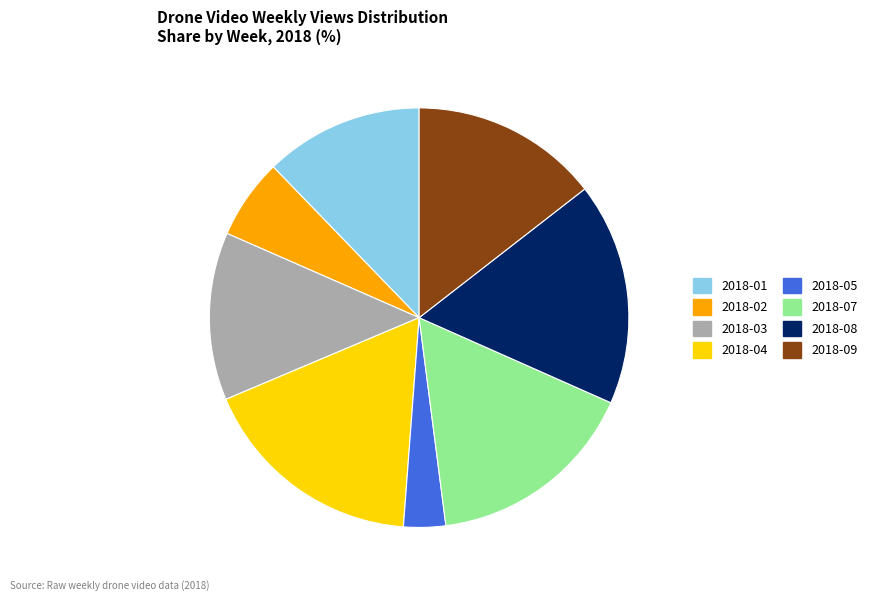

Is there any slice that represents more than half of the pie?

No